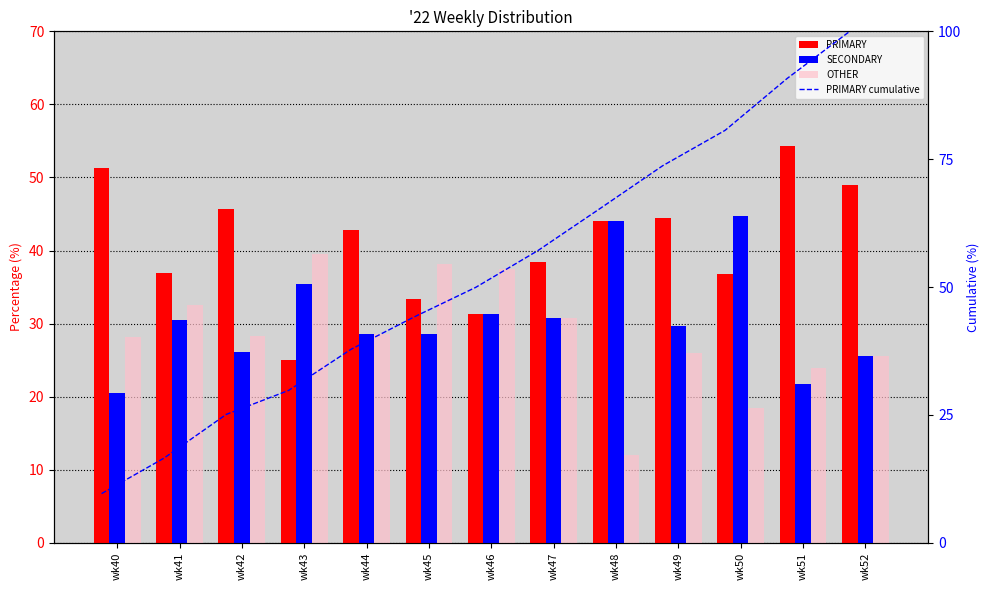

Which category has the highest value in the PRIMARY cumulative series?

wk52